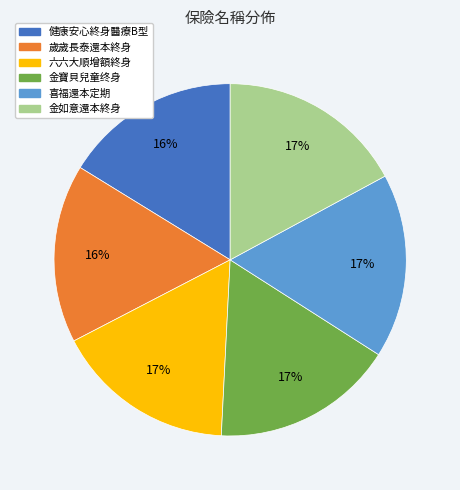

Do 六六大順增額終身 and 健康安心終身醫療B型 together represent more than half of the pie?

No